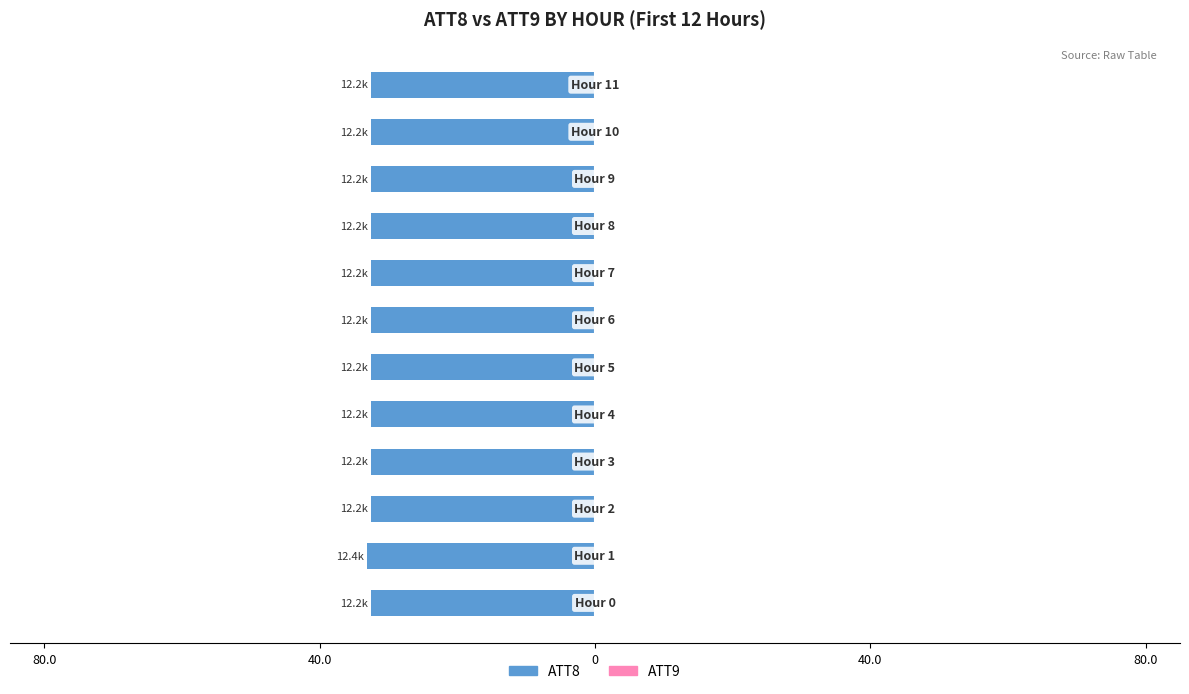

Reading left to right, list all the values displayed in this chart.

ATT8 (left): -32.5	-33.1	-32.5	-32.5	-32.5	-32.5	-32.5	-32.5	-32.5	-32.5	-32.5	-32.5
ATT9 (right): 0.0	0.0	0.0	0.1	0.0	0.0	0.0	0.0	0.0	0.0	0.0	0.0